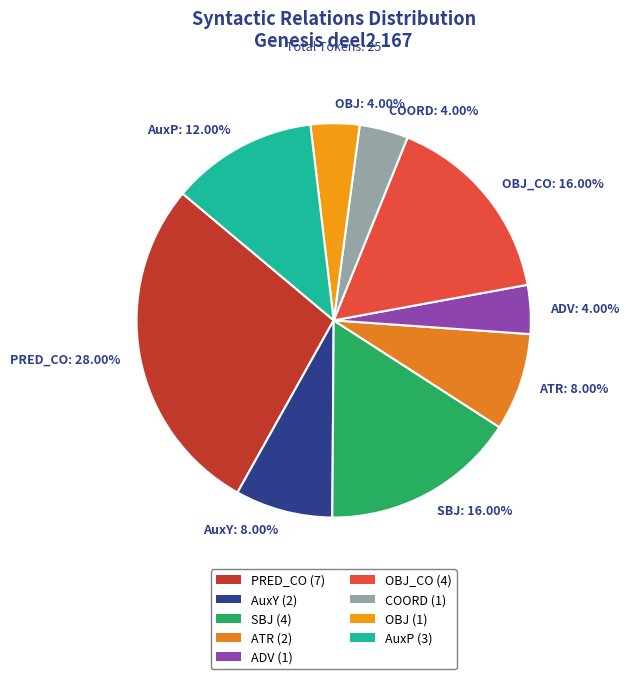

Is there a majority slice in this chart?

No